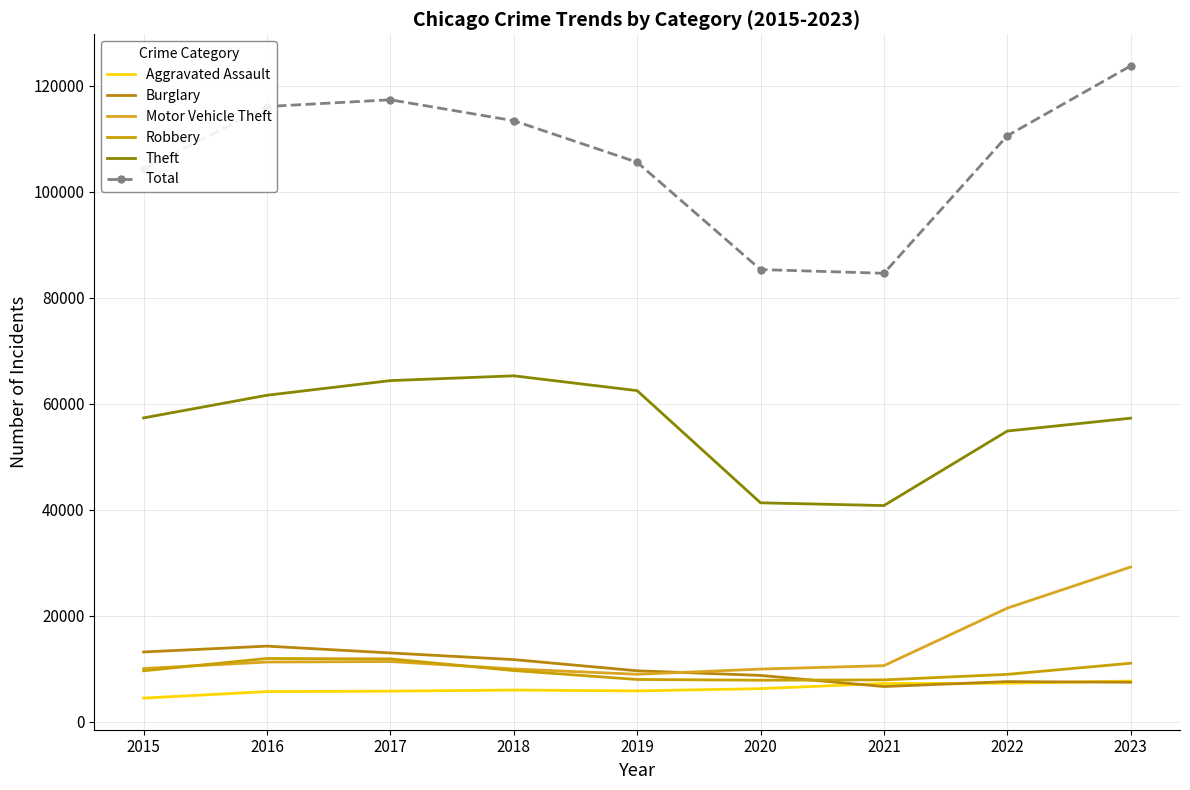

Where is Aggravated Assault nearest to the value 6092?

2018